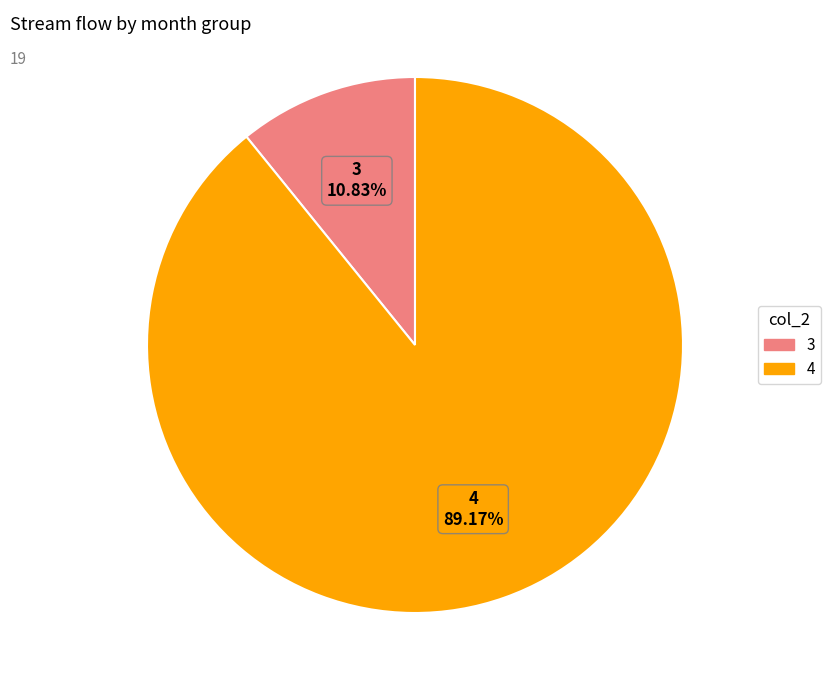

Count the number of slices in the pie.

2